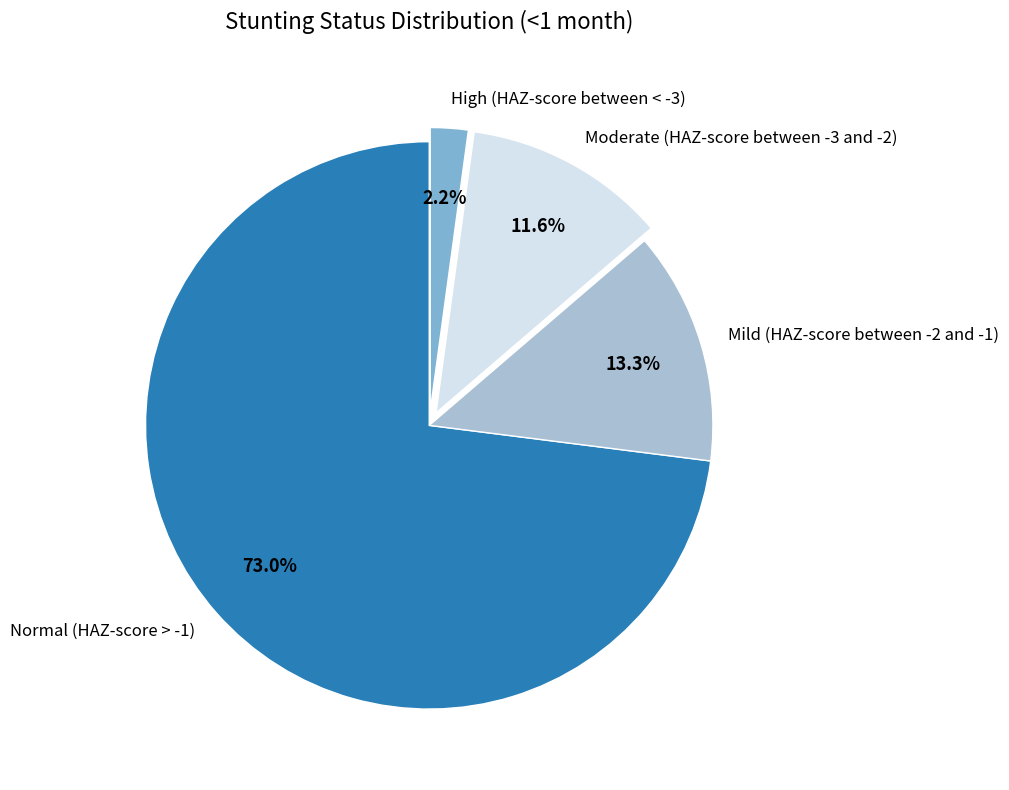

Between High (HAZ-score between < -3) and Normal (HAZ-score > -1), which is larger?

Normal (HAZ-score > -1)